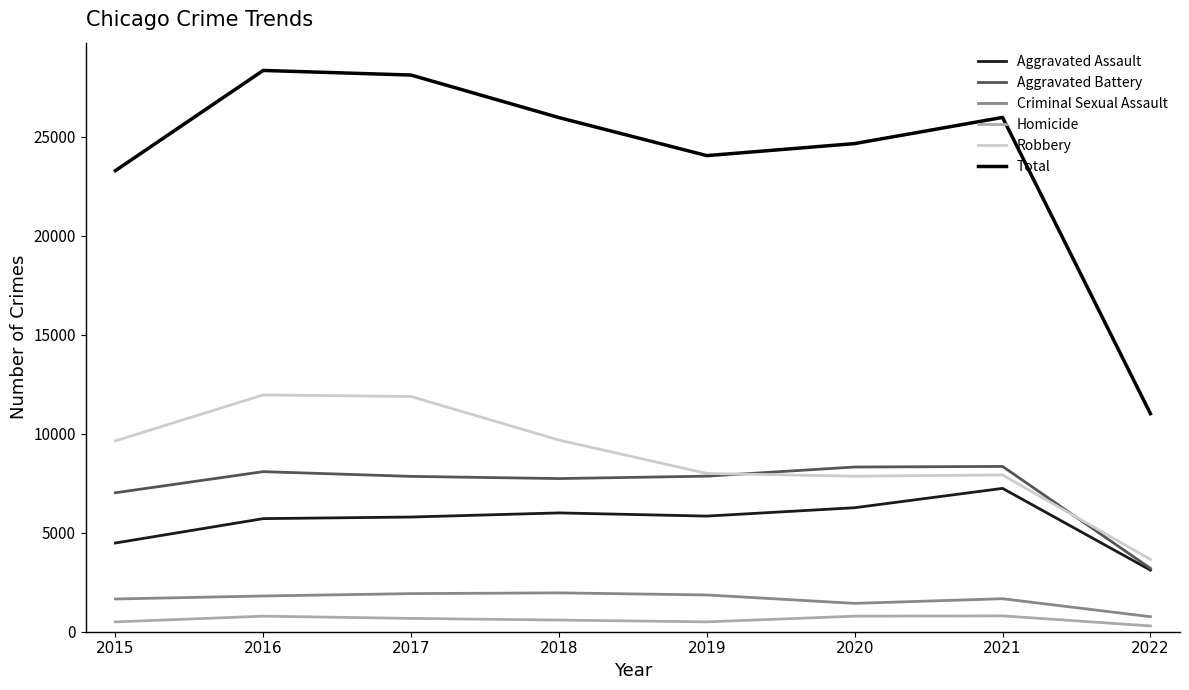

Is it true that Homicide equals 498 at 2019?

True